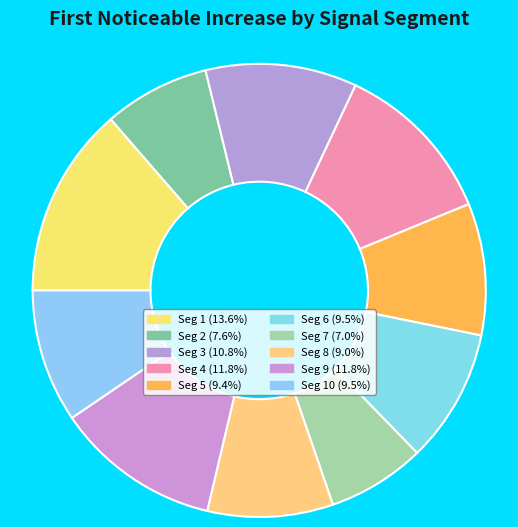

Count the number of slices in the pie.

10